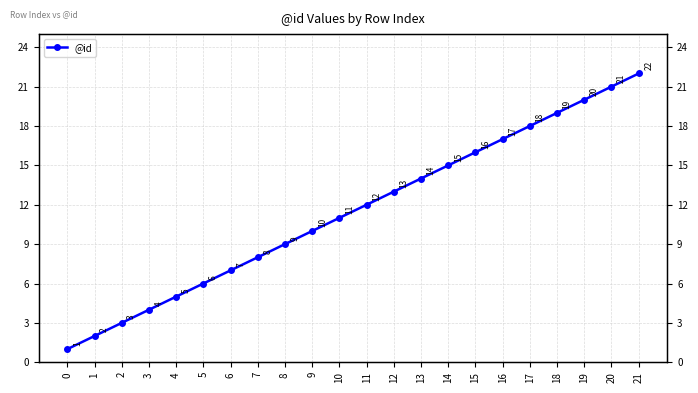

How many categories are shown in the chart?

22